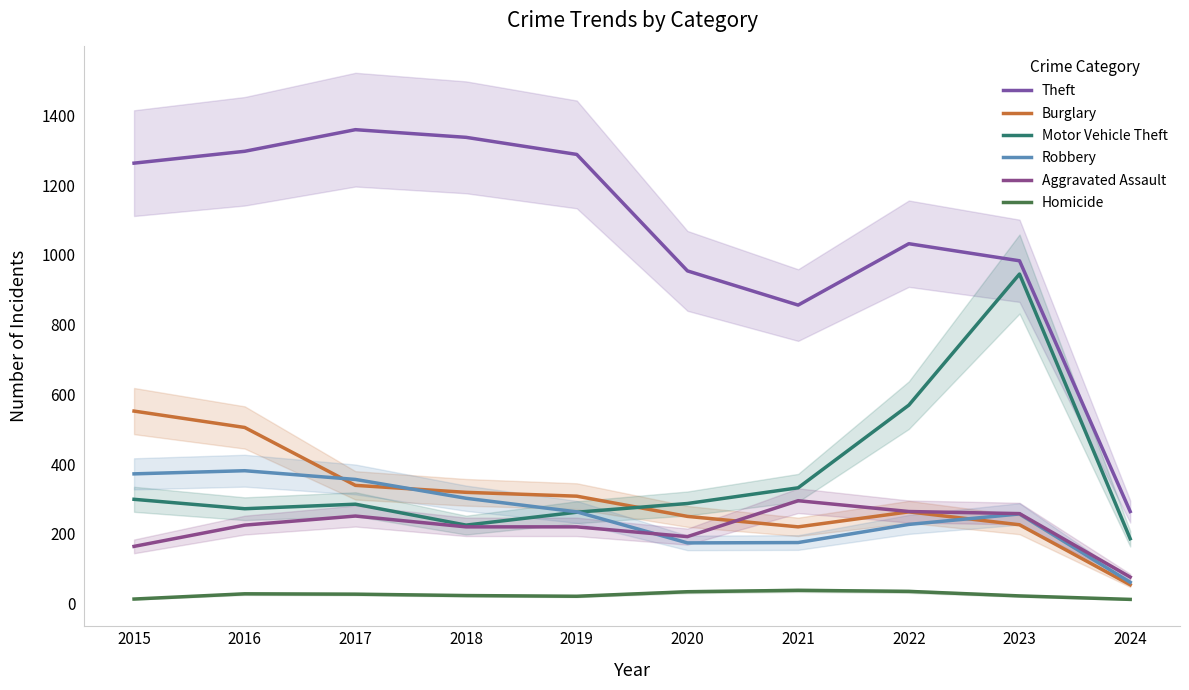

What is the total value across all series at 2022?

2390